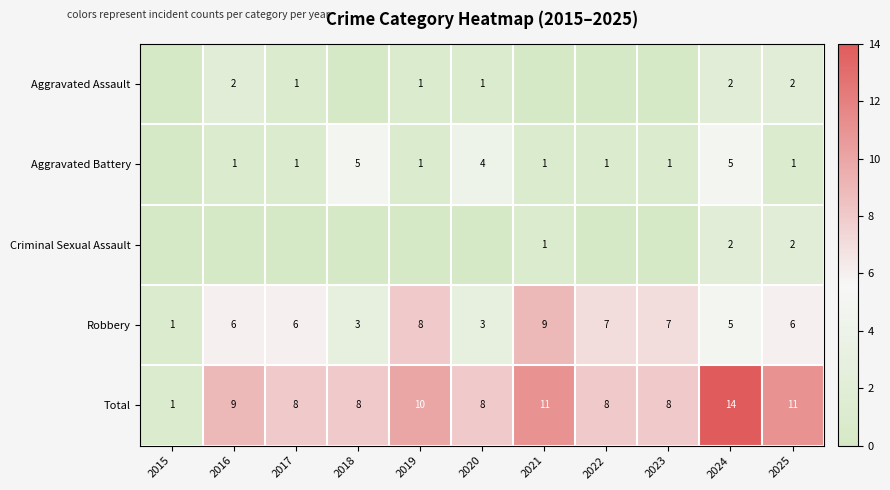

How many values in the Total series are below 8?

1